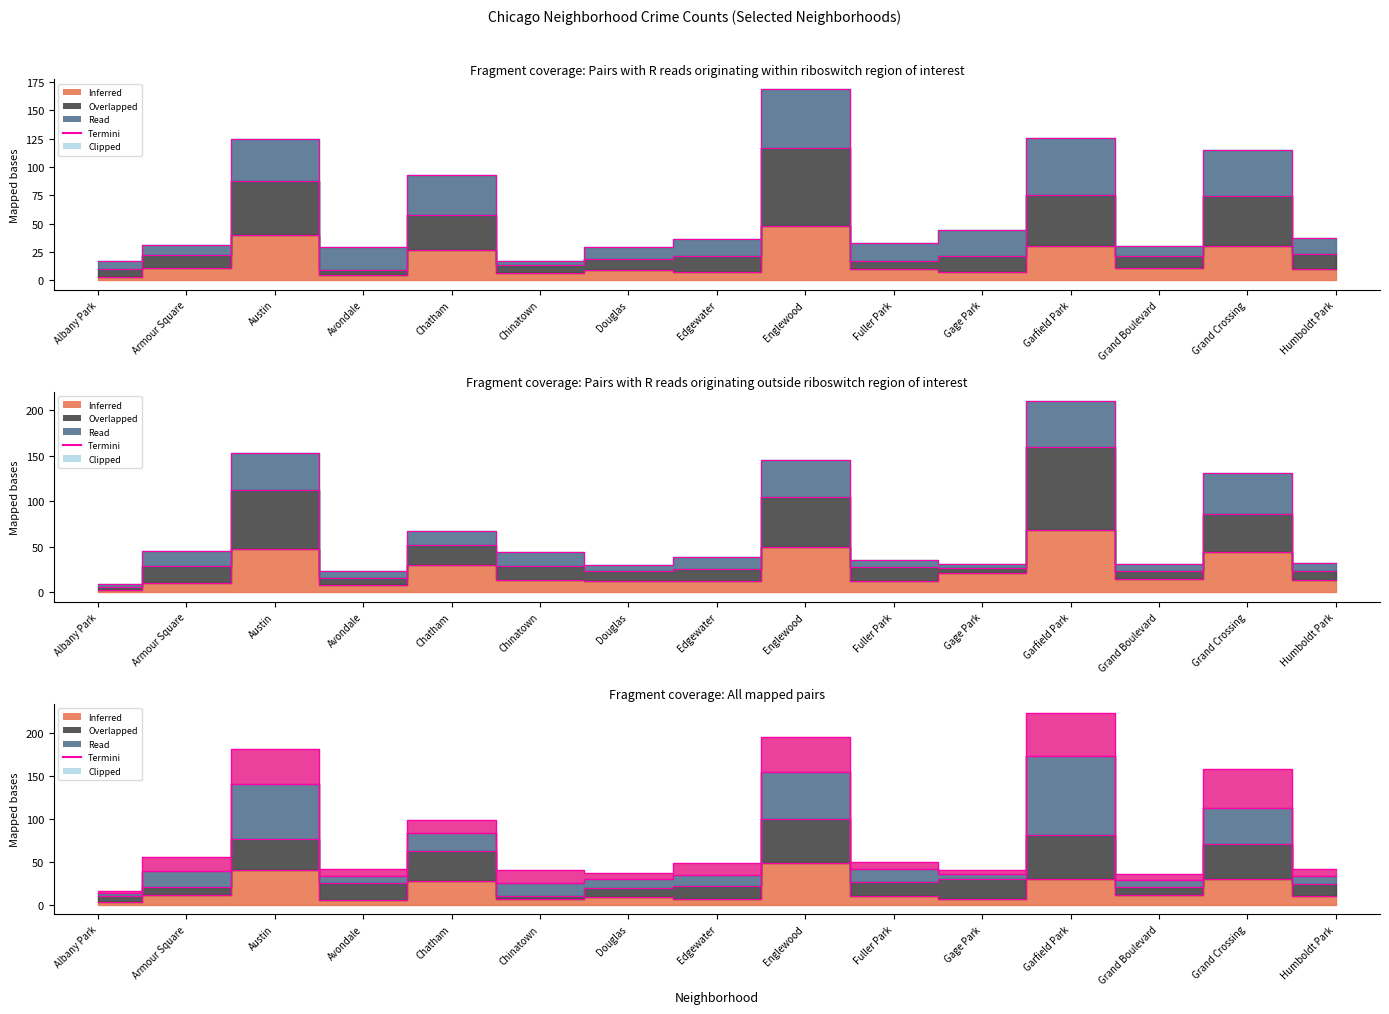

At which category is the sum across all series the highest?

Garfield Park